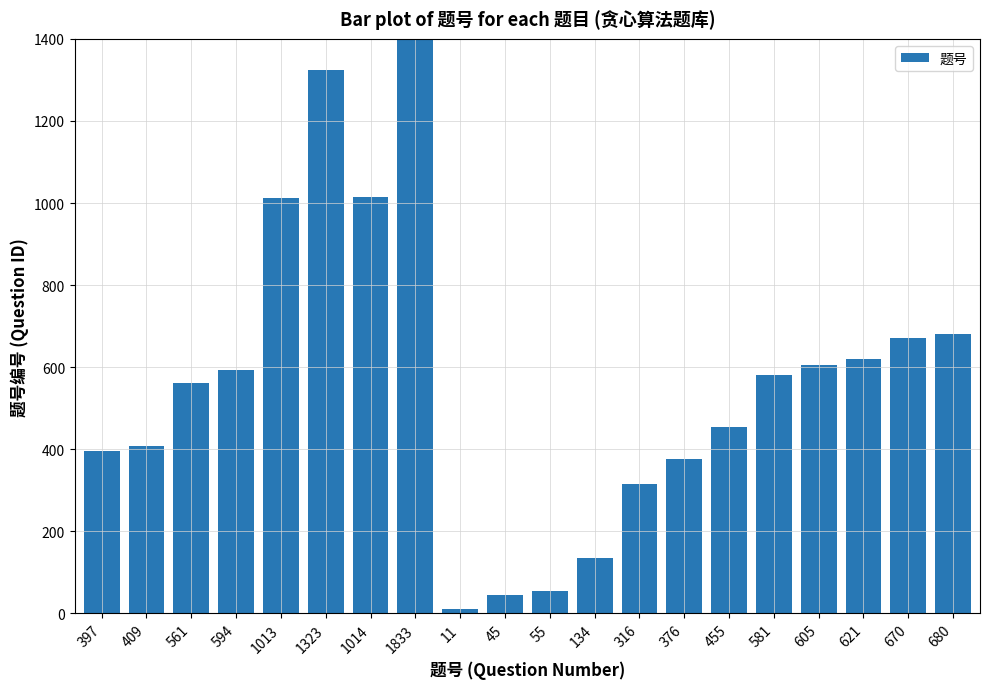

Reading left to right, extract all data points from this chart.

397=397	409=409	561=561	594=594	1013=1013	1323=1323	1014=1014	1833=1833	11=11	45=45	55=55	134=134	316=316	376=376	455=455	581=581	605=605	621=621	670=670	680=680